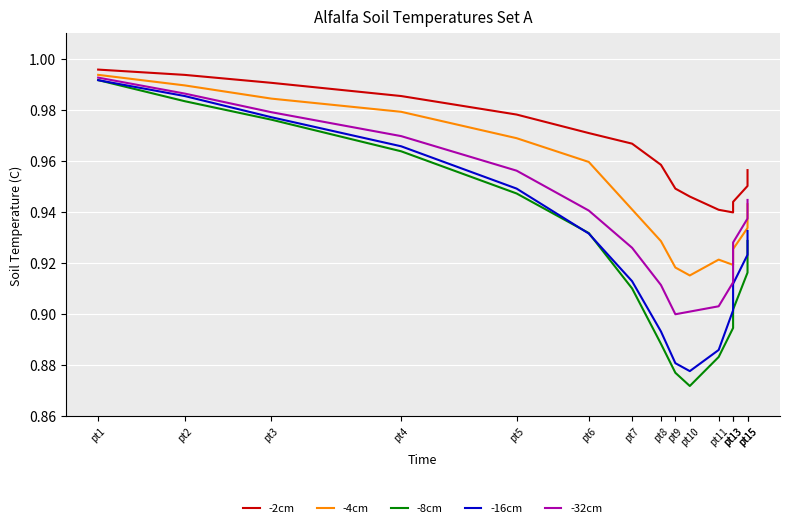

In -8cm, how many points are lower than both neighbors (excluding endpoints)?

1